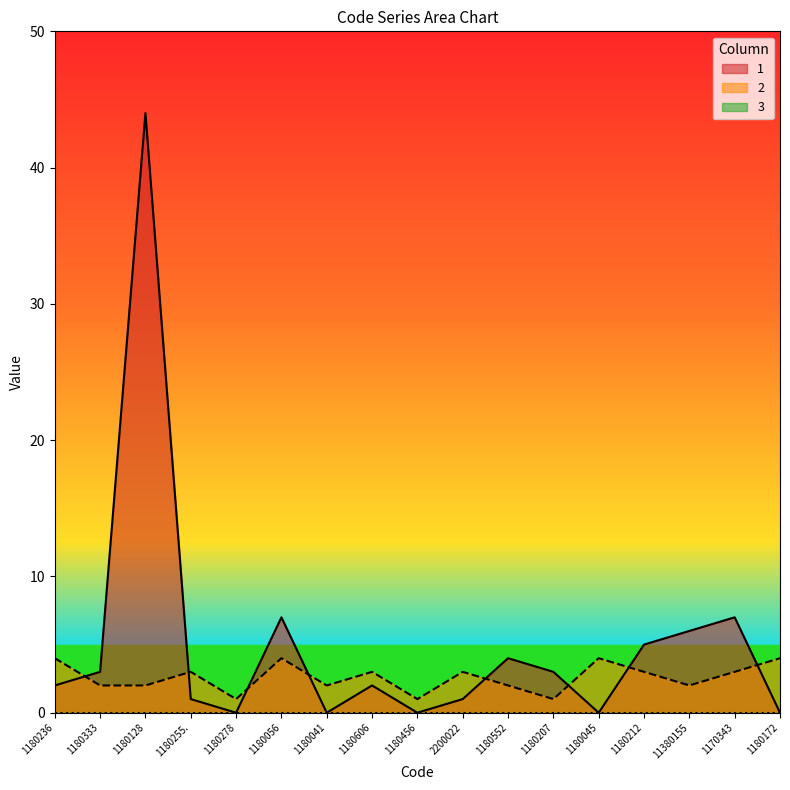

At which label does 2 first exceed 3?

1180236